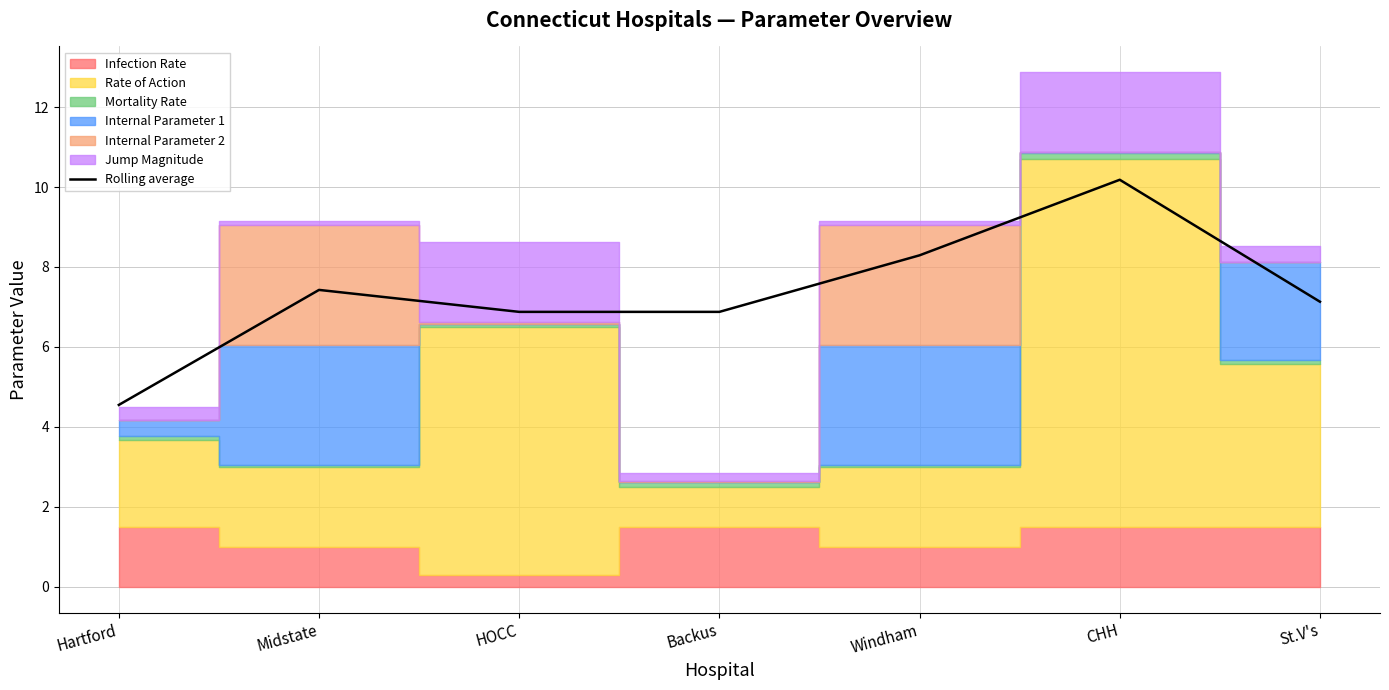

How many lines are shown in the chart?

1